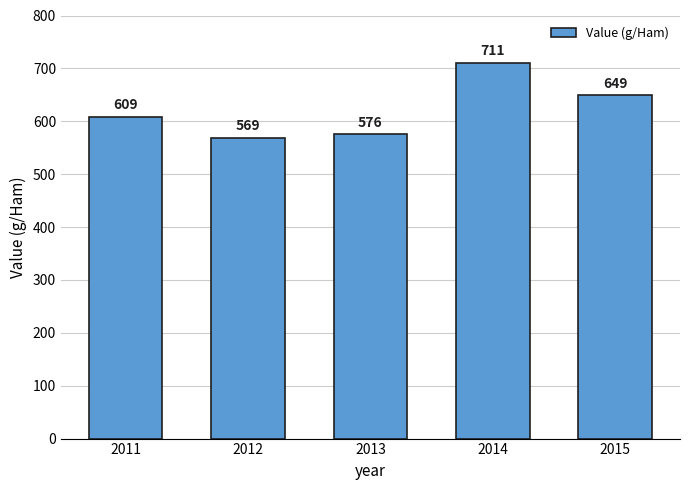

List the labels in order of value, largest first.

2014, 2015, 2011, 2013, 2012